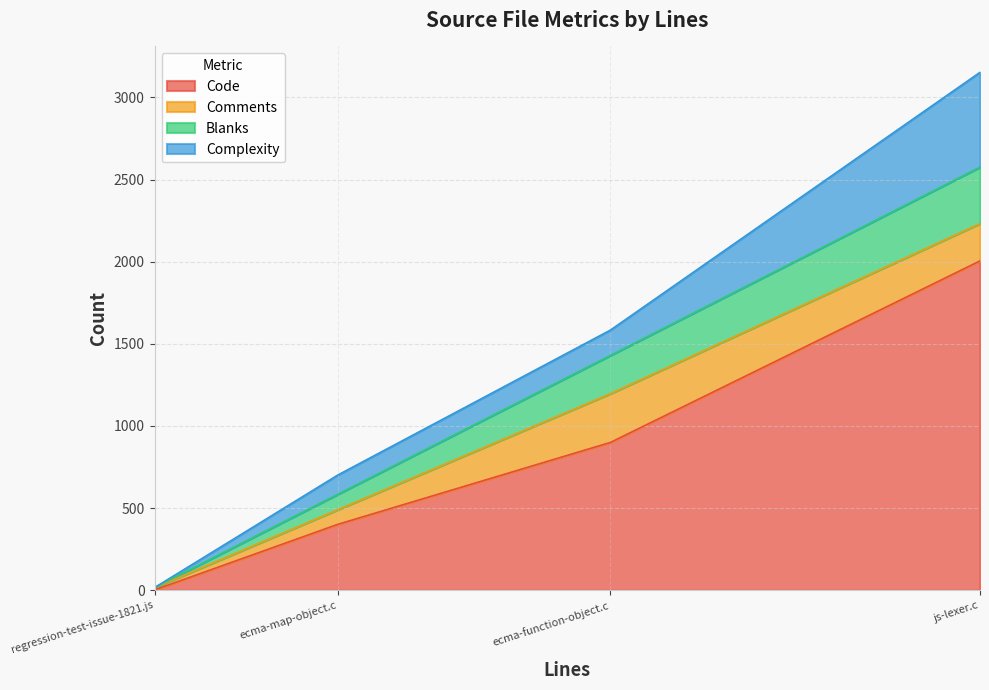

At which label is Code closest to 1003?

ecma-function-object.c